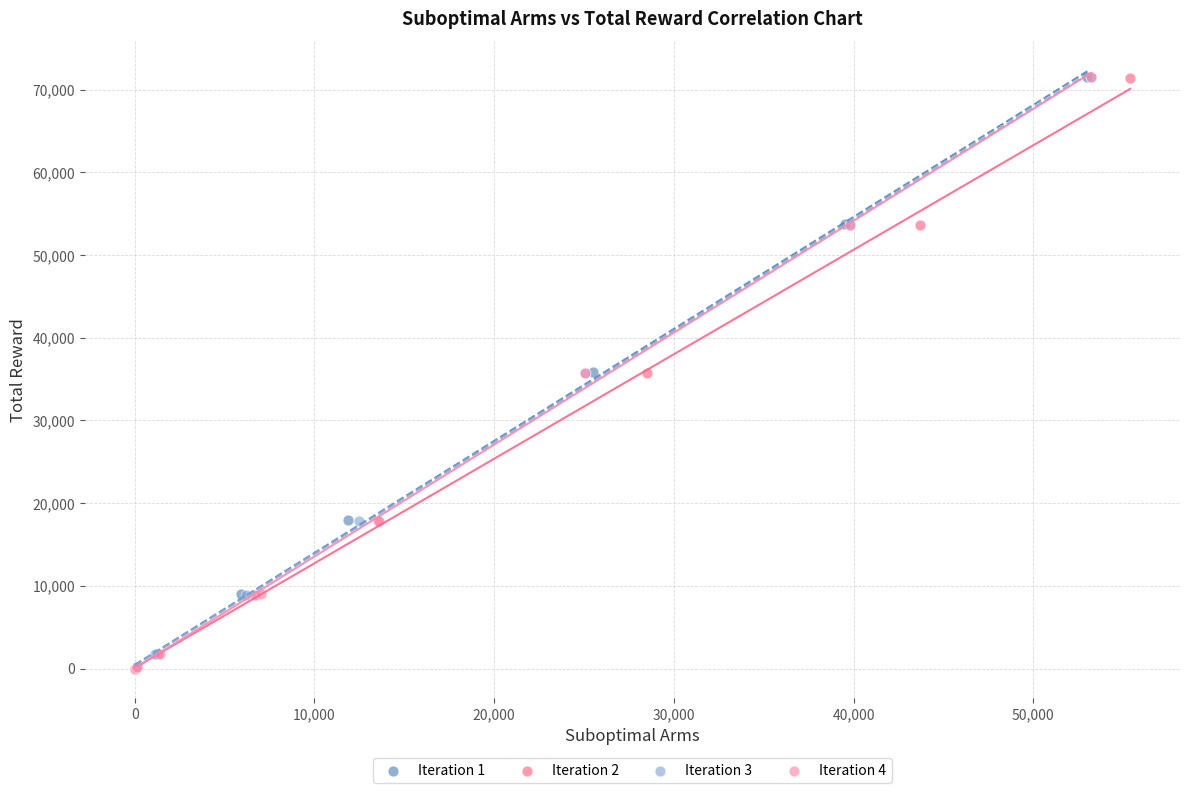

What are all the series names shown in the legend?

Iteration 1, Iteration 2, Iteration 3, Iteration 4